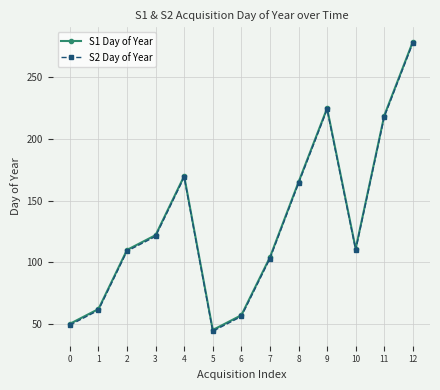

In S2 Day of Year, how many points are higher than both neighbors (excluding endpoints)?

2